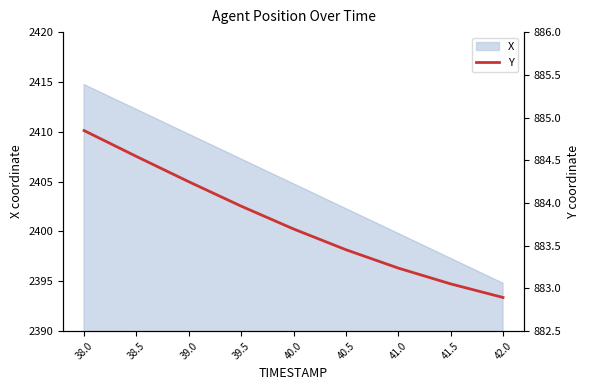

What is the label of the 7th point from the left?

41.0